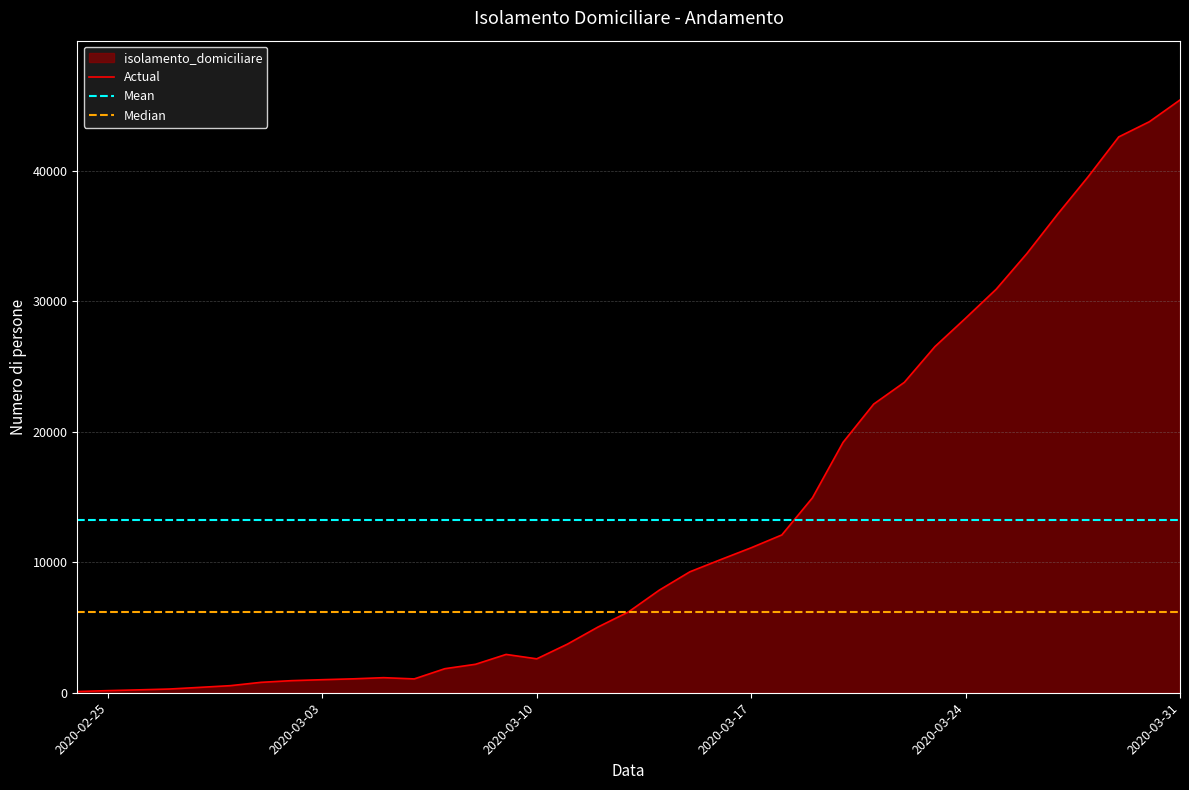

How many data points does each series have?

37